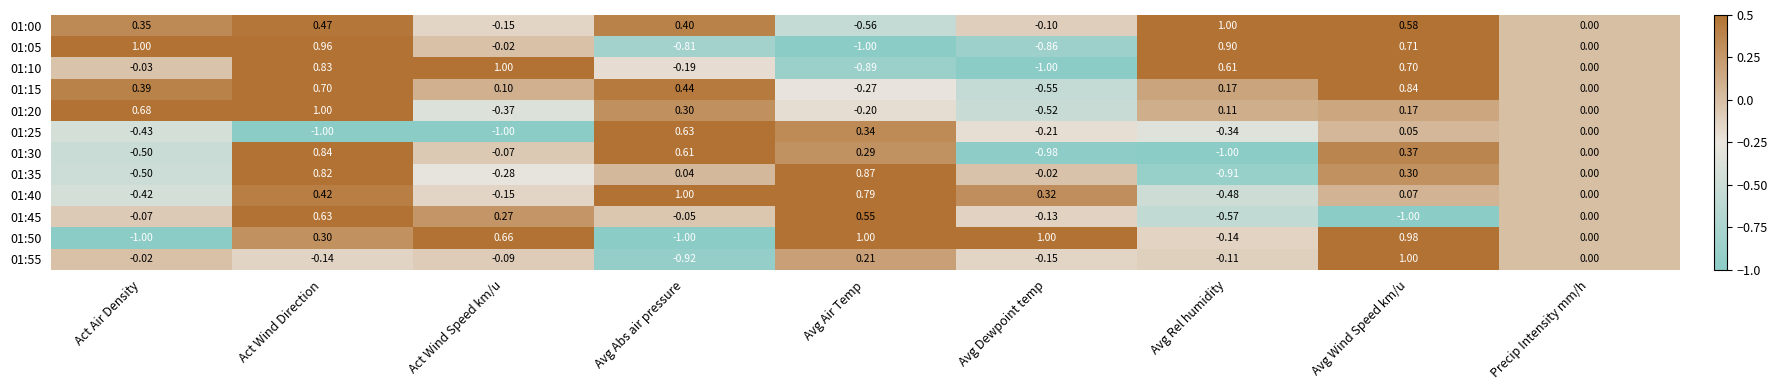

List the labels in order of 01:15 value, smallest first.

Avg Dewpoint temp, Avg Air Temp, Precip Intensity mm/h, Act Wind Speed km/u, Avg Rel humidity, Act Air Density, Avg Abs air pressure, Act Wind Direction, Avg Wind Speed km/u